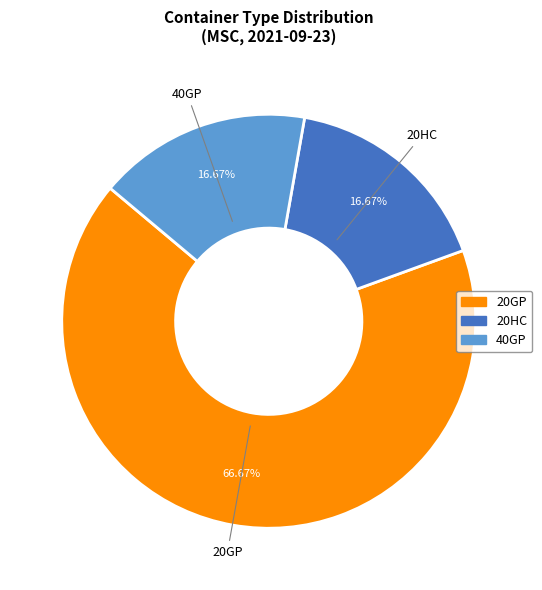

Is there any slice that represents more than half of the pie?

Yes